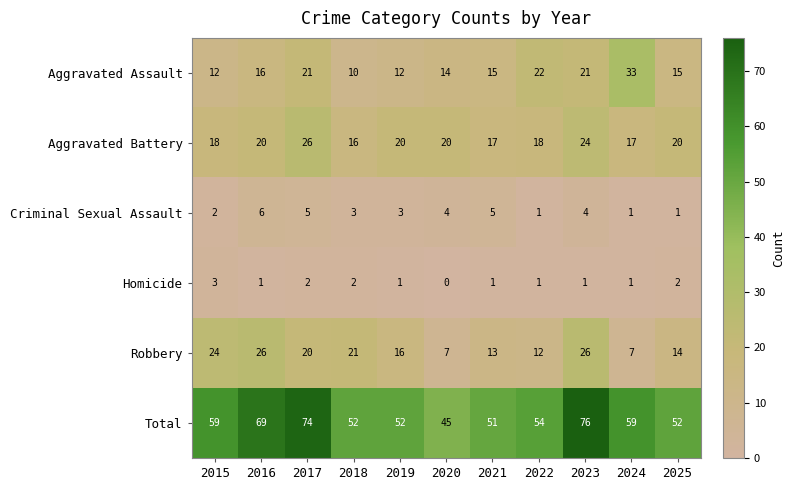

What is the approximate value of Aggravated Assault at 2024?

33